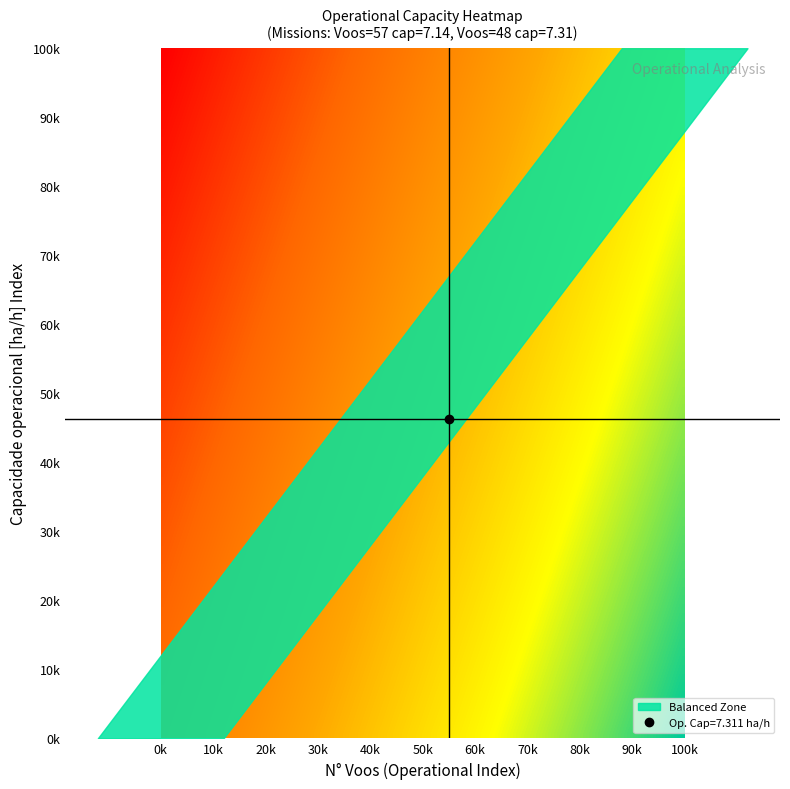

Reading left to right, what are all the values shown in this chart?

0: 57.0	7.1
1: 48.0	7.3